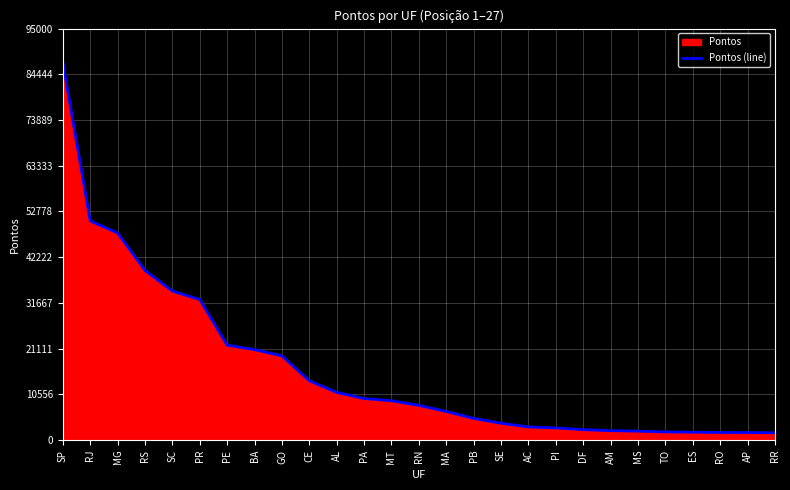

True or false: the data has more than 1 interior local peaks.

False